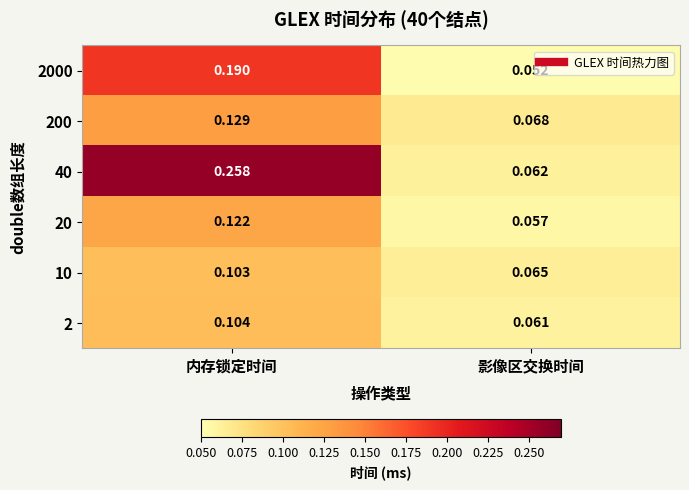

Which series has the widest spread of values?

40